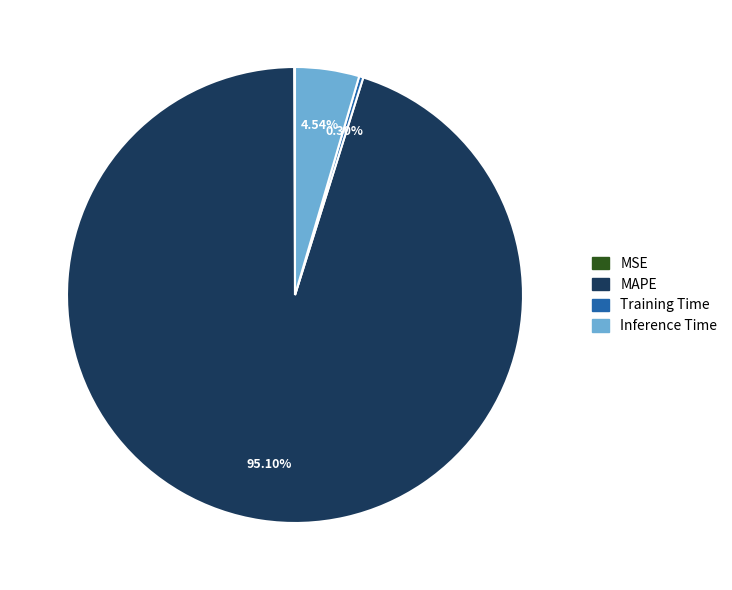

Which category has the biggest portion of the pie?

MAPE